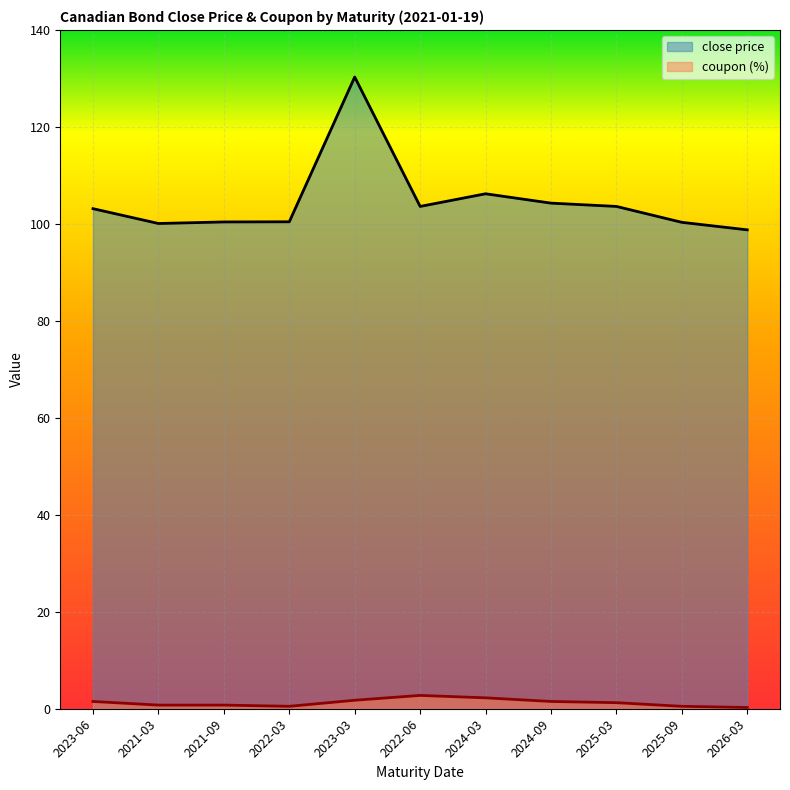

At which category is the sum across all series the highest?

2023-03